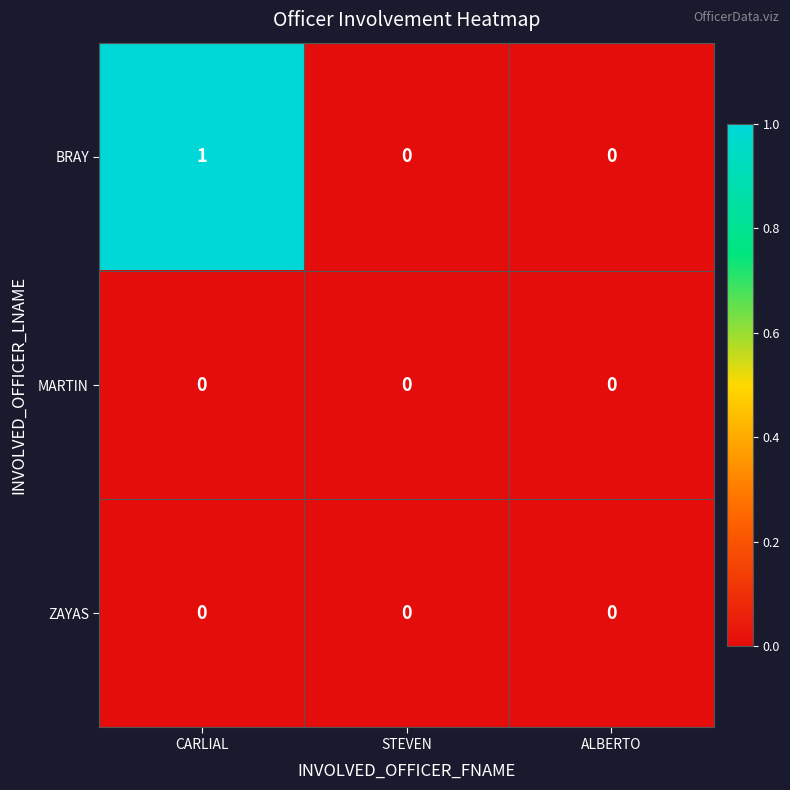

Which series has the largest range (max minus min)?

BRAY